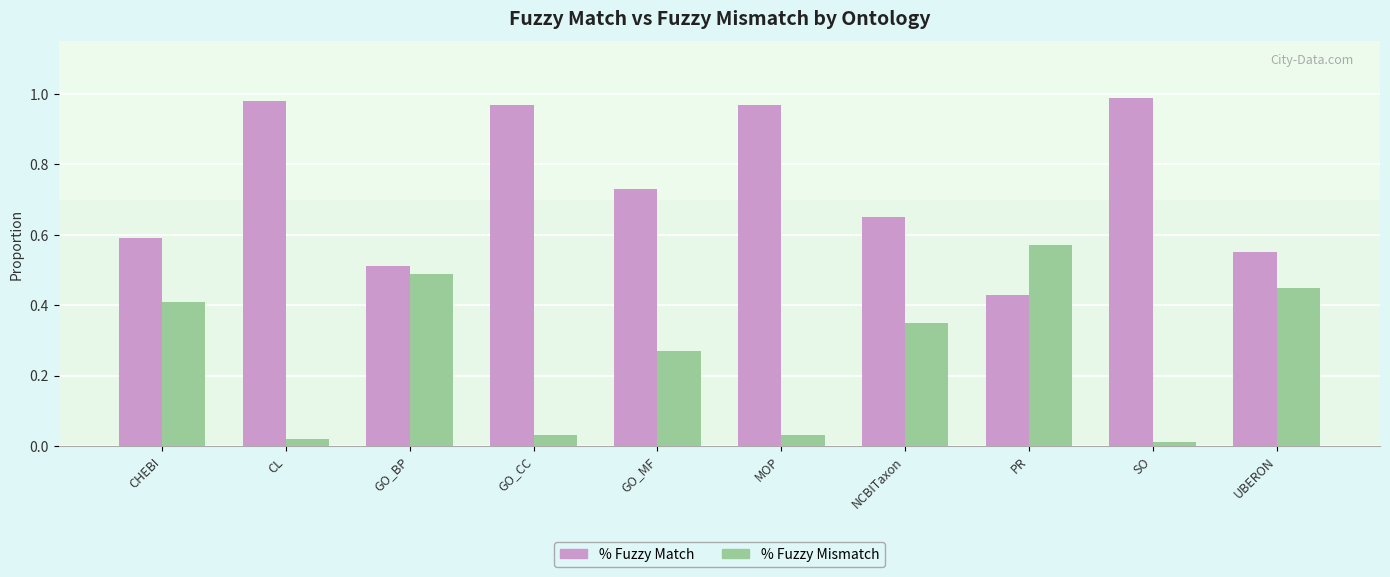

Rank the series at UBERON from lowest to highest value.

% Fuzzy Mismatch, % Fuzzy Match